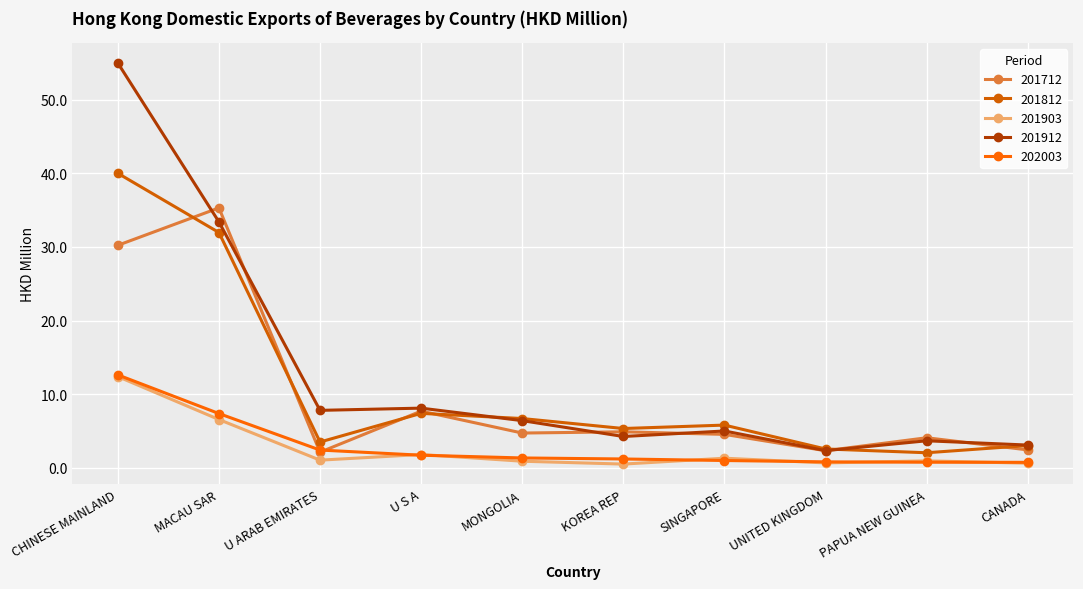

Which series changed the most between MONGOLIA and UNITED KINGDOM?

201812